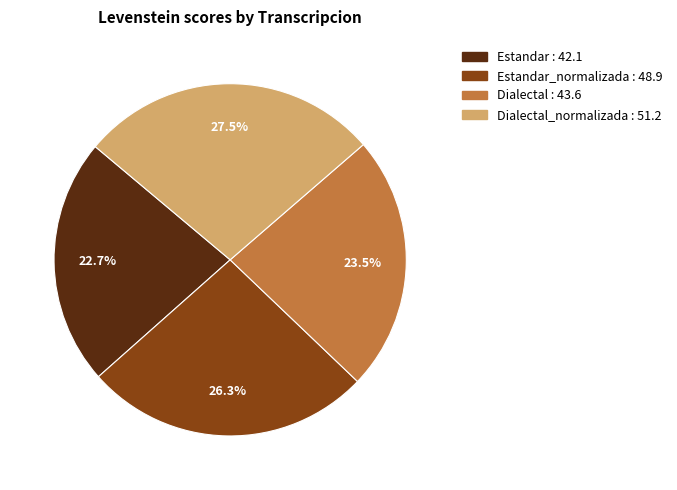

Is there any slice that represents more than half of the pie?

No